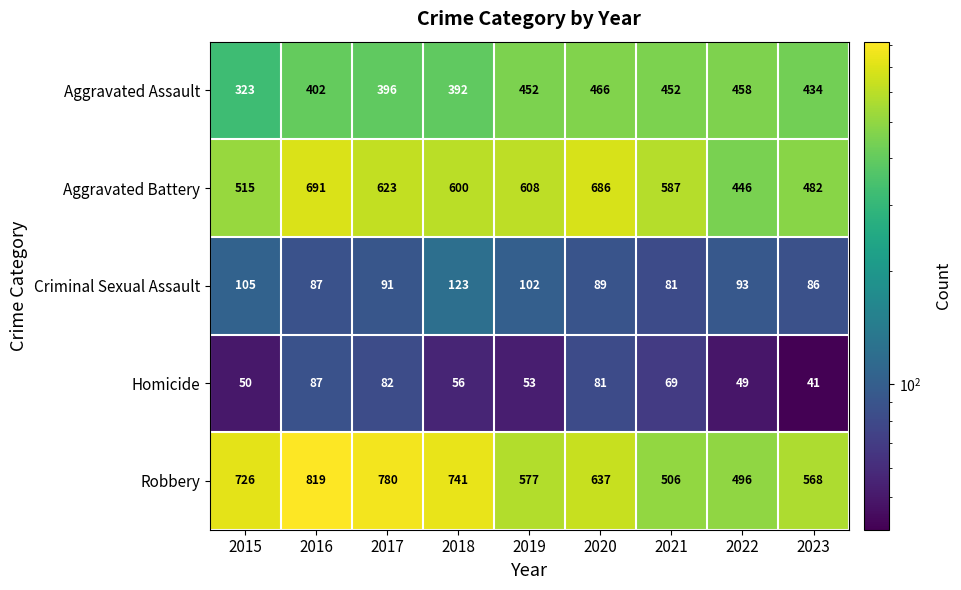

The Robbery series shows 741 at 2018. True or false?

True